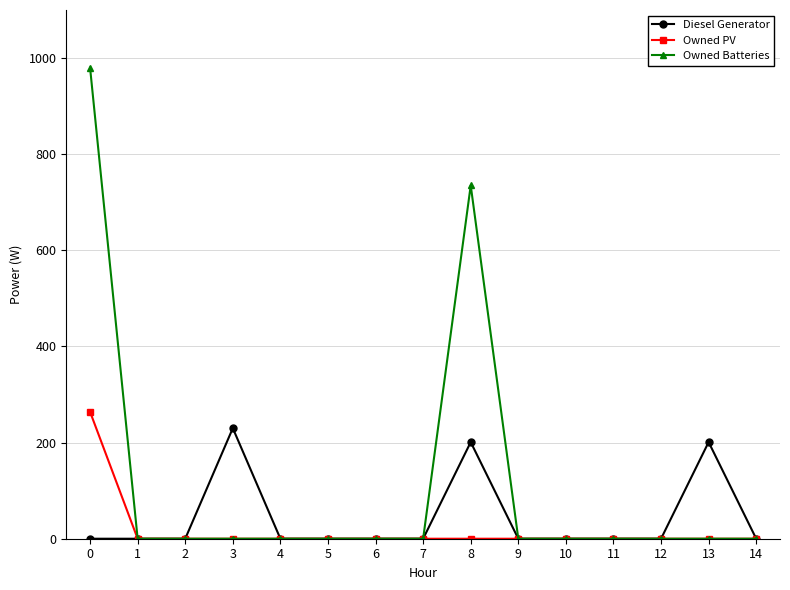

Rank the series by their average value, from highest to lowest.

Owned Batteries, Diesel Generator, Owned PV